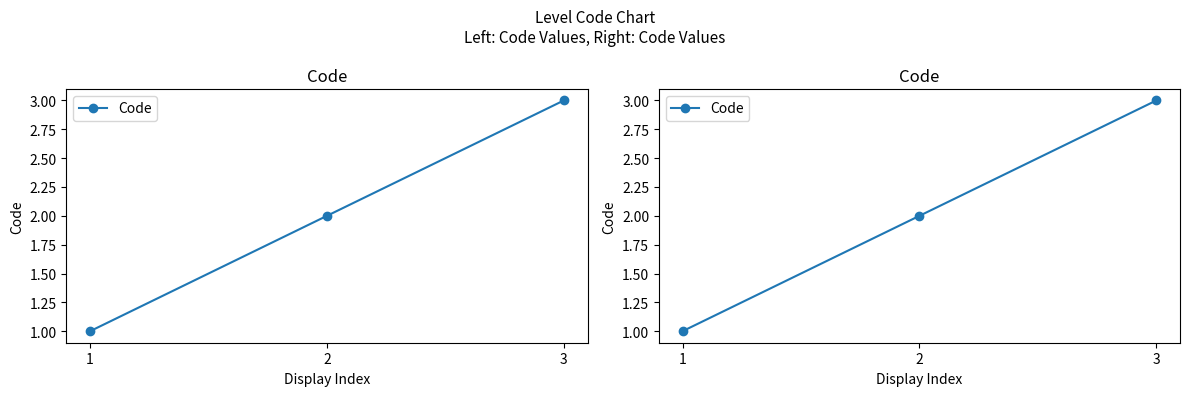

How many values are between 1 and 3?

3